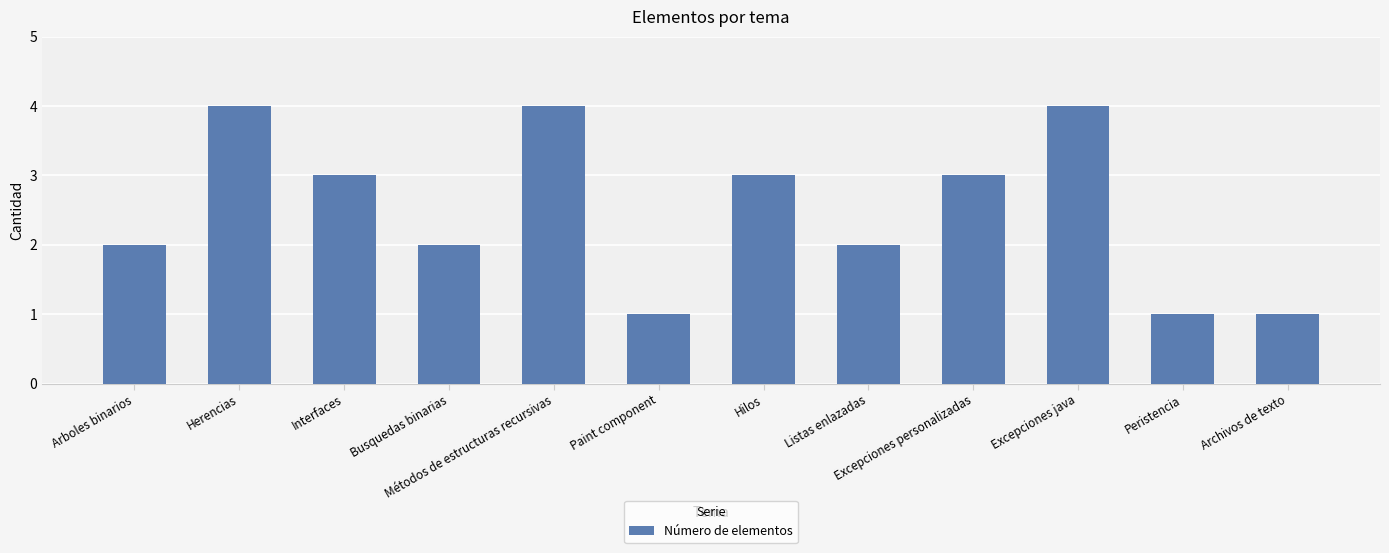

What is the change in value from Métodos de estructuras recursivas to Archivos de texto?

-3